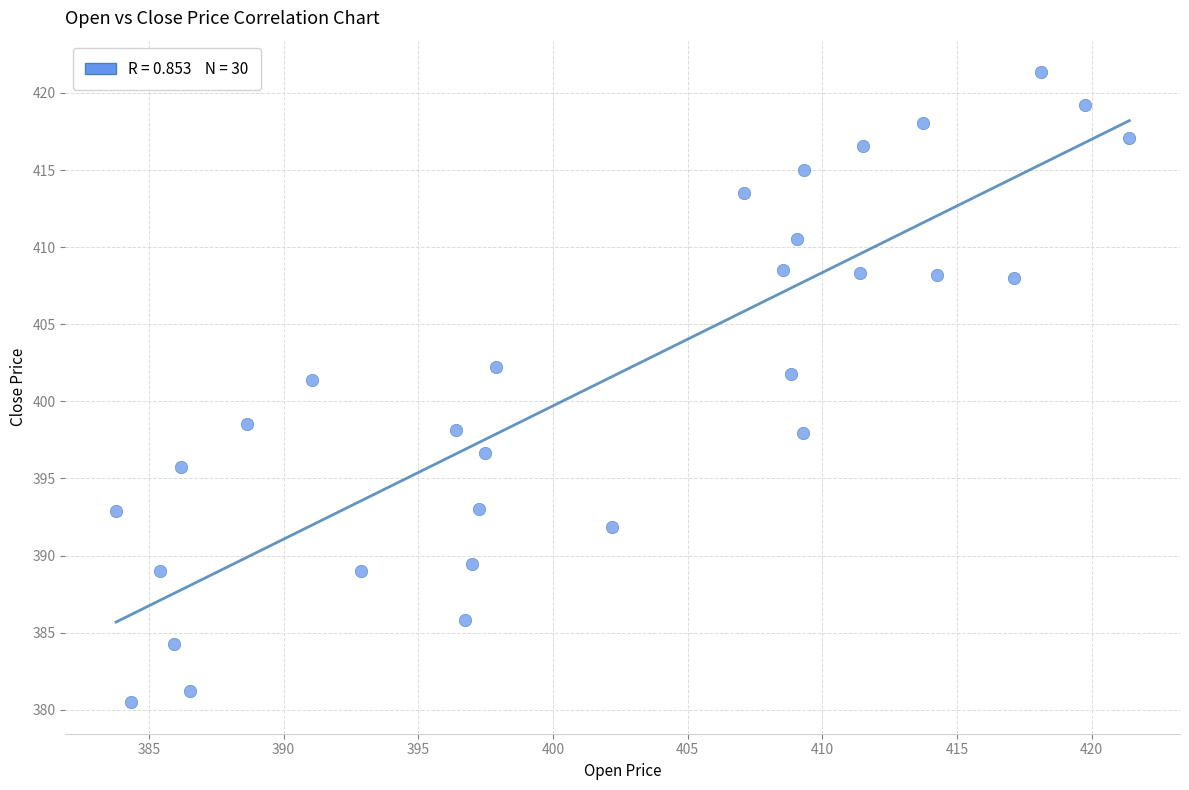

What is the range of X values (max minus min)?

37.6